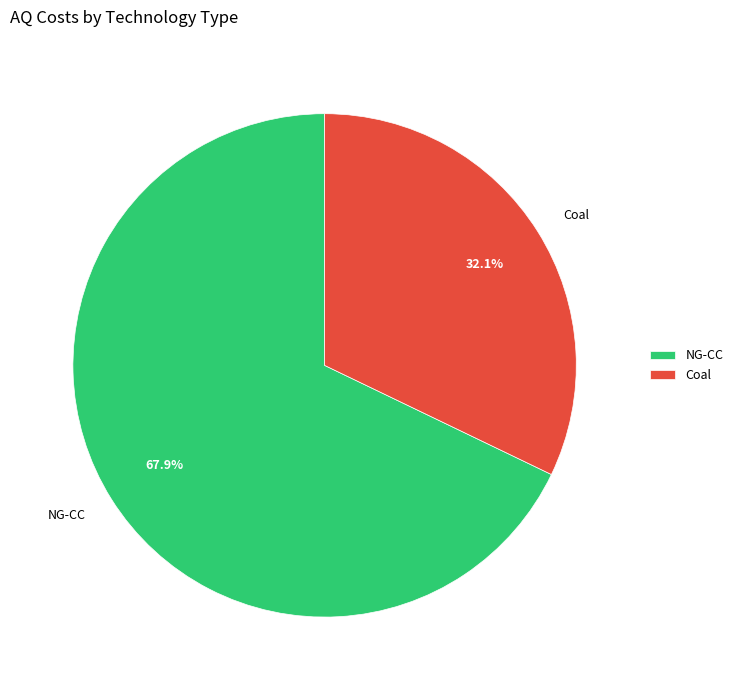

How much of the chart is everything except Coal?

67.9%